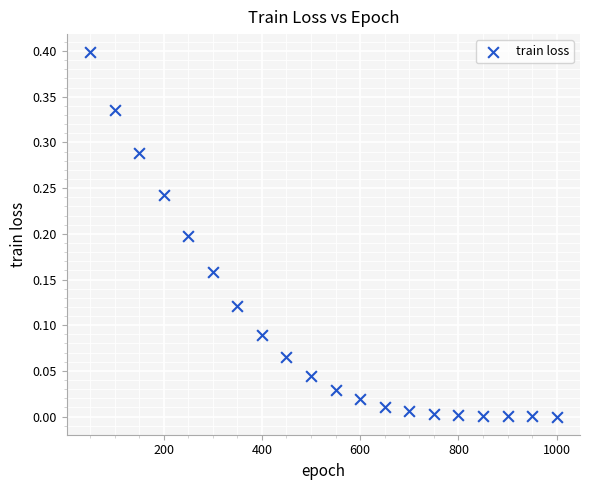

What is the range of Y values (max minus min)?

0.4